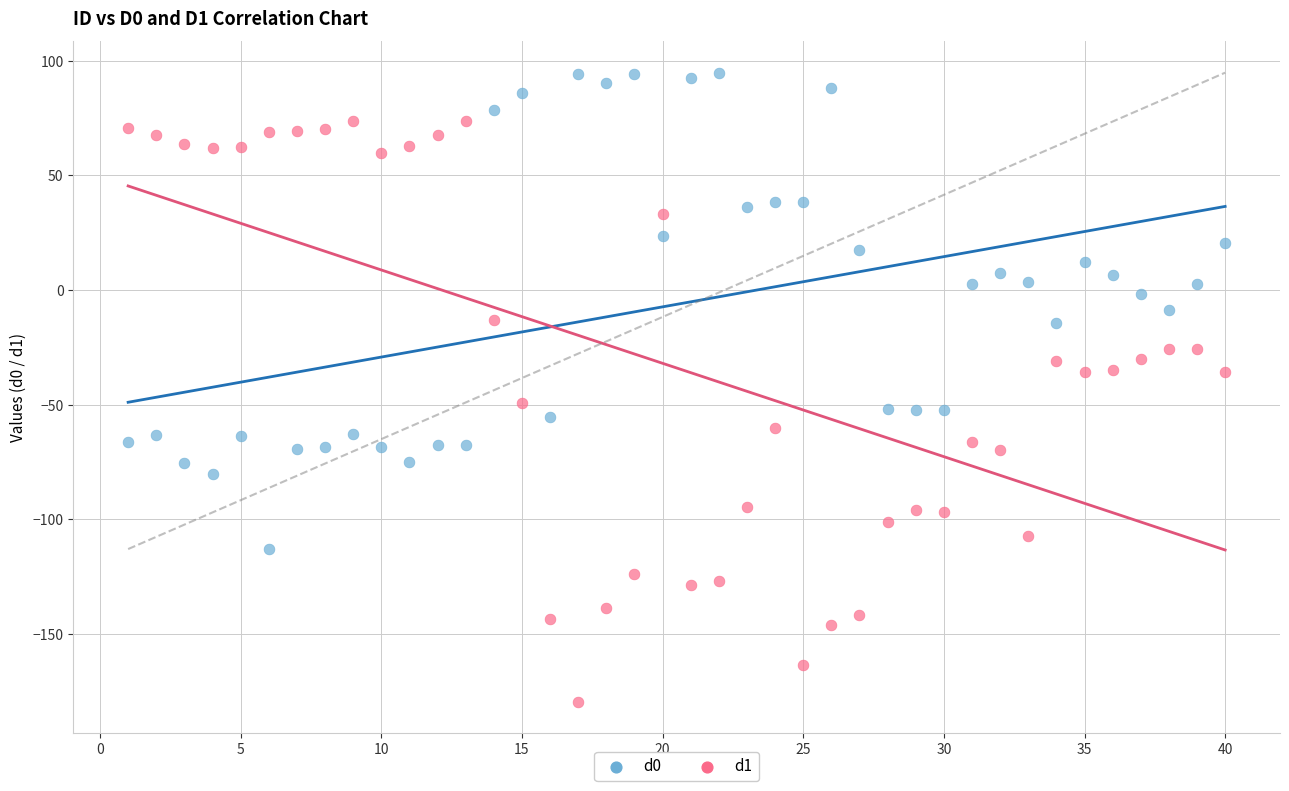

What are all the series names shown in the legend?

d0, d1